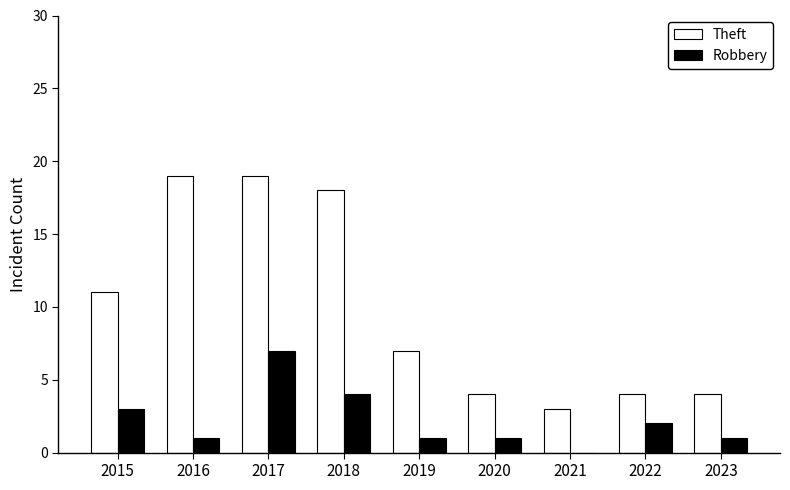

The value of Robbery at 2022 is 1. True or false?

False